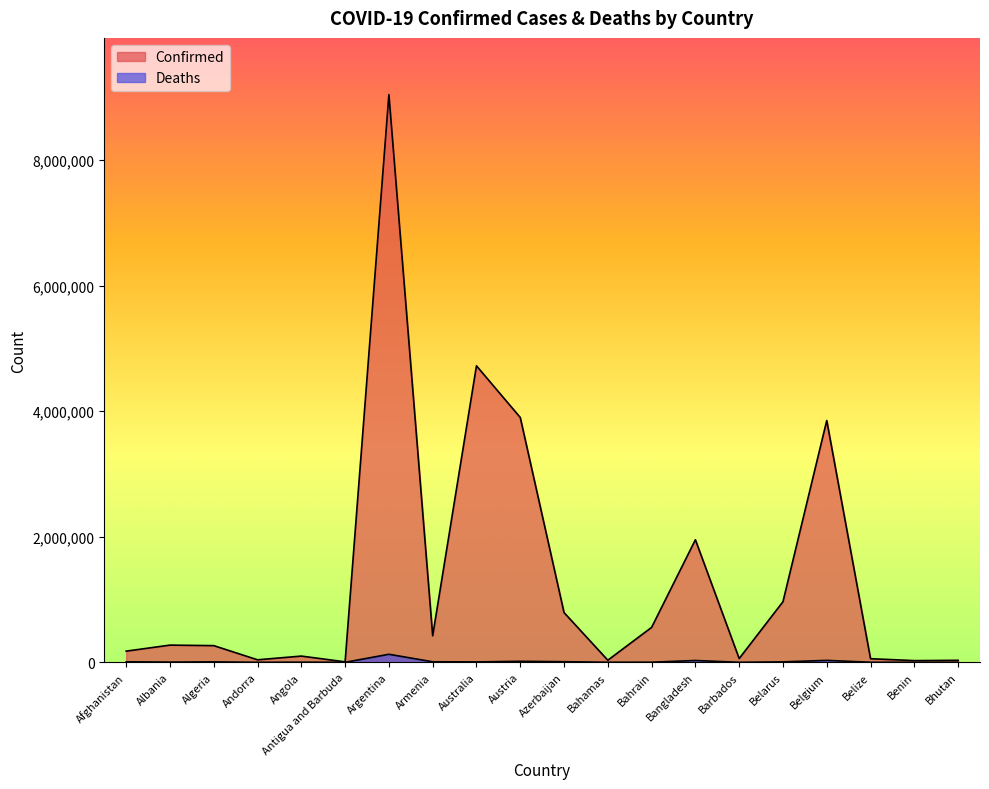

Which label corresponds to the largest value in the chart?

Argentina